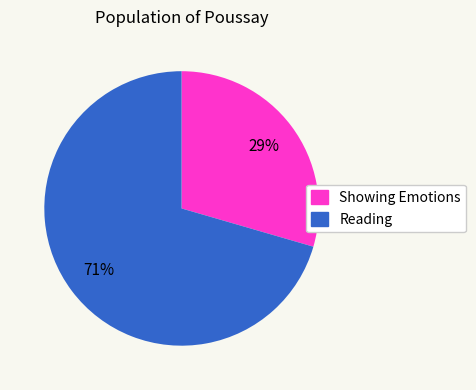

How many slices are in this pie chart?

2